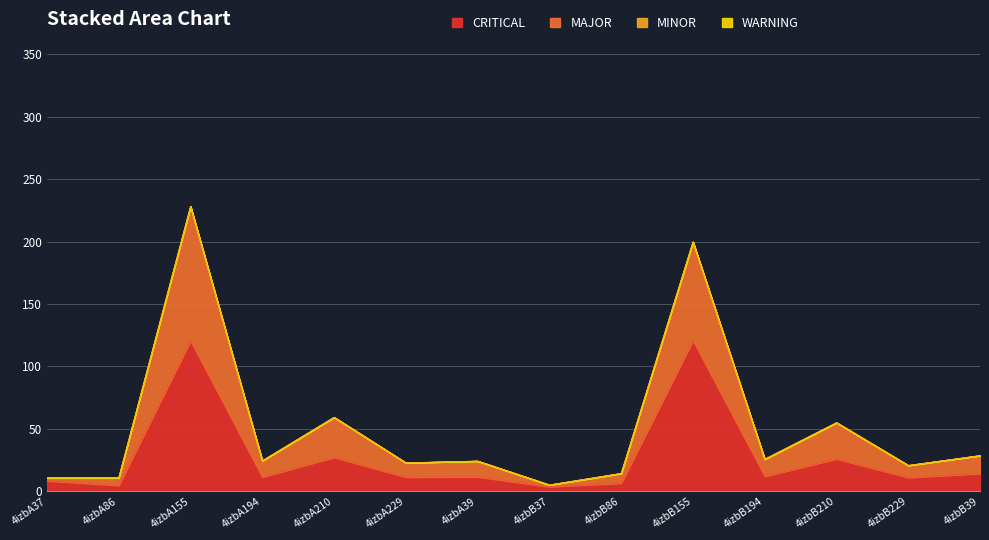

True or false: MAJOR has more than 1 interior local peaks.

True